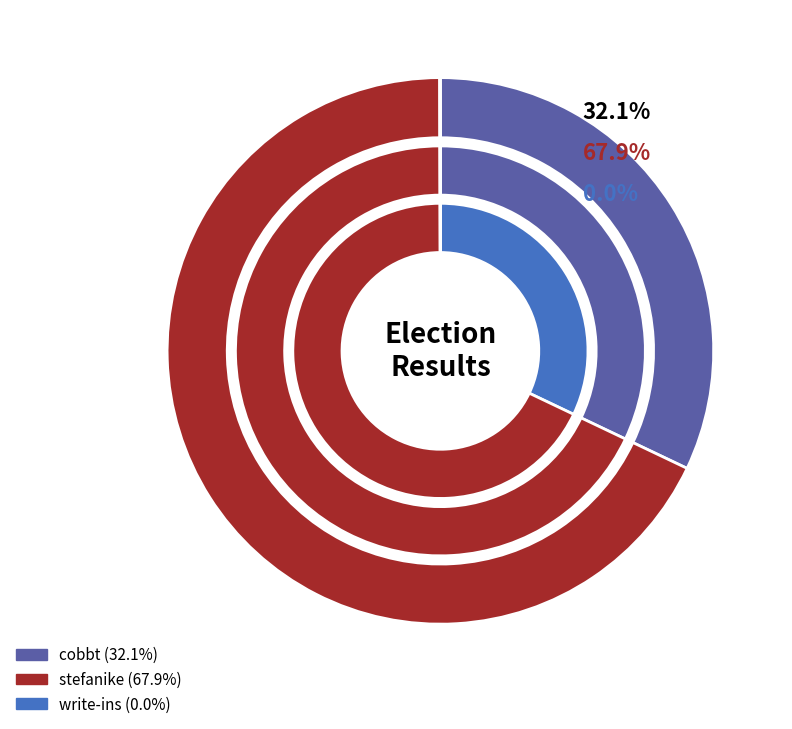

What percentage is the stefanike slice, to the nearest percent?

68%